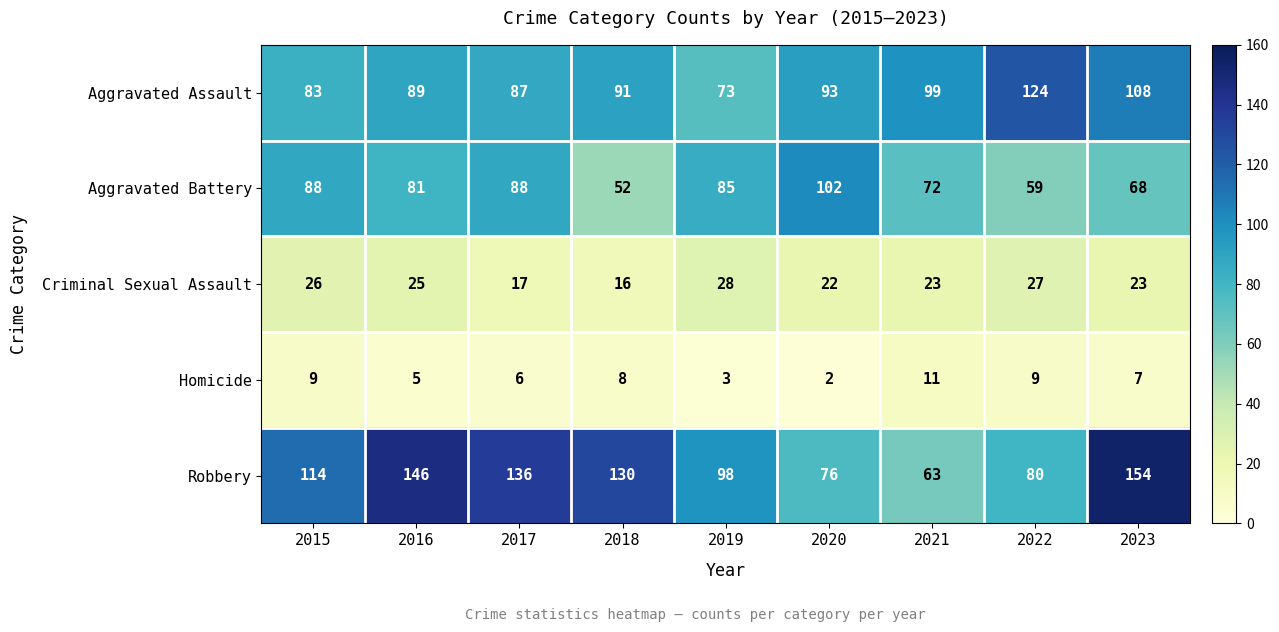

Between 2016 and 2019, which series saw the biggest shift?

Robbery